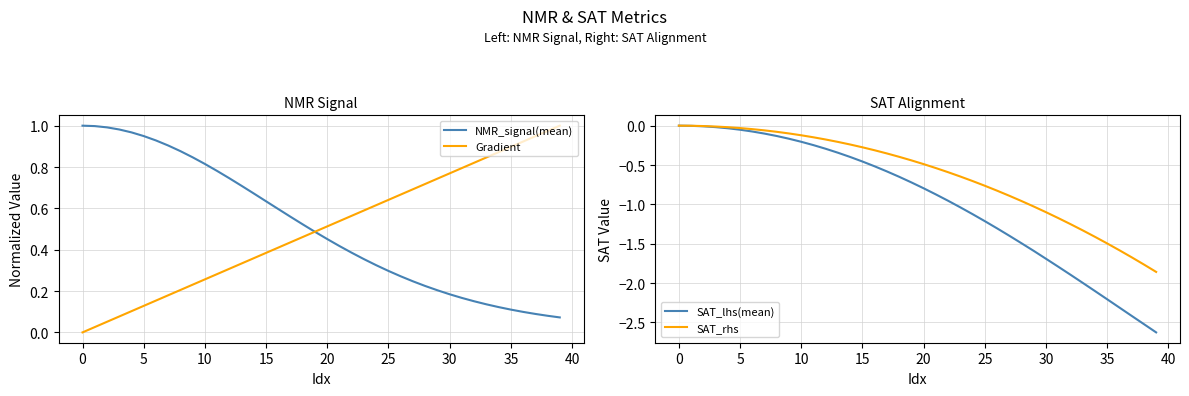

What is the greatest value displayed?

1.0